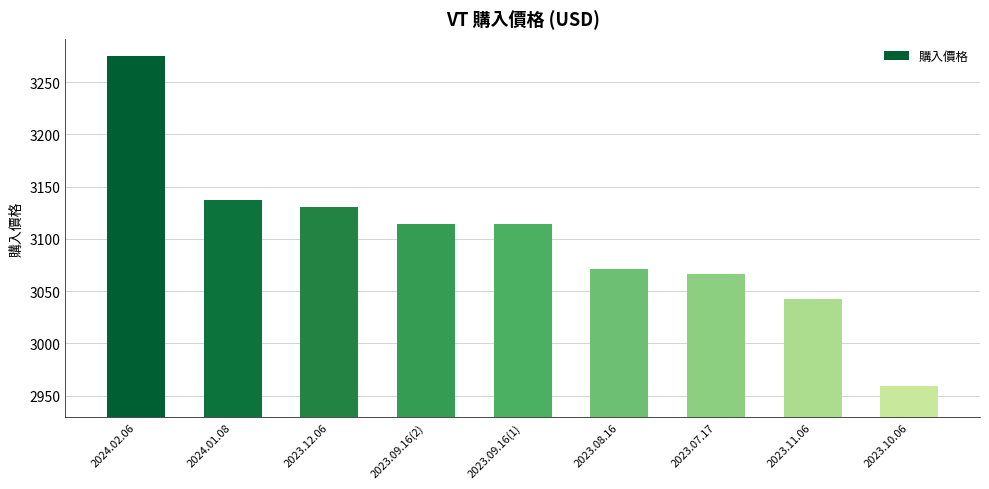

What is the change in value from 2023.09.16(2) to 2023.11.06?

-72.1